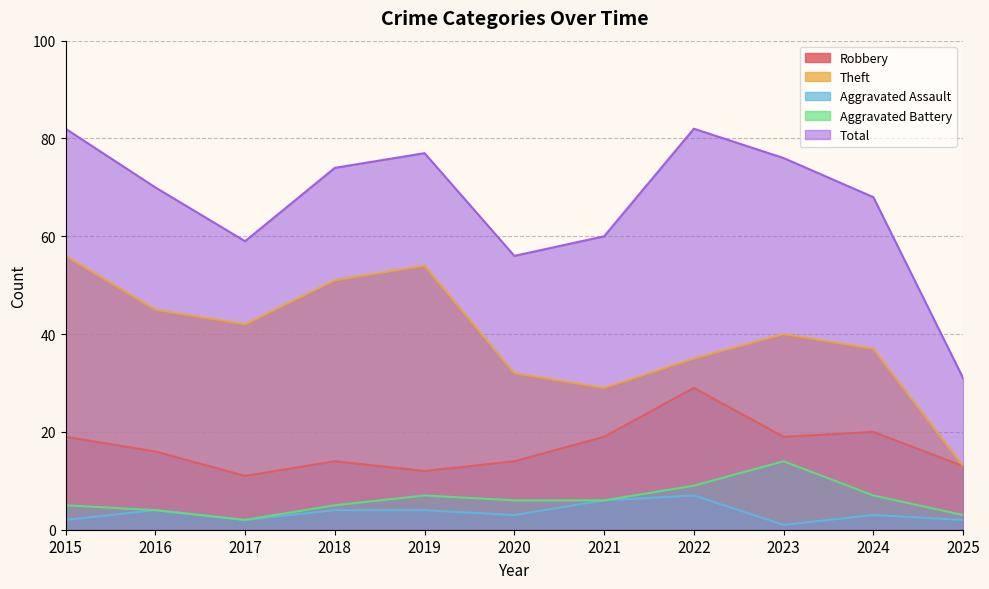

Is it true that Aggravated Battery equals 7 at 2018?

False